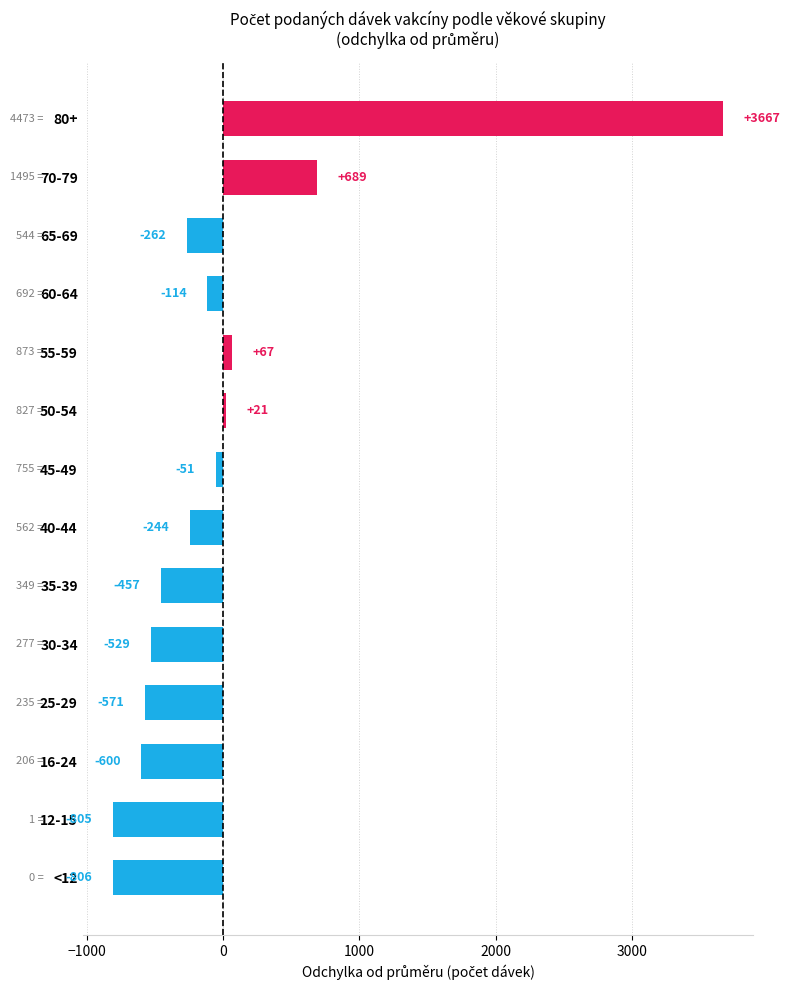

At which category does the chart reach its peak across all series?

80+